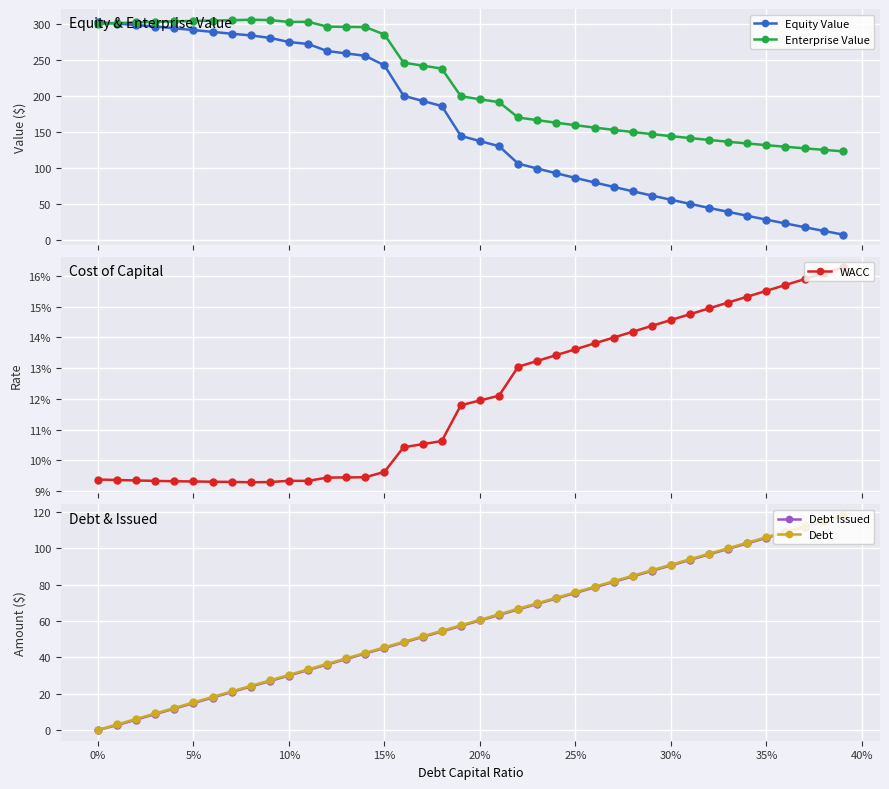

What is the value of the Enterprise Value point at the 4th from the left?

303.6